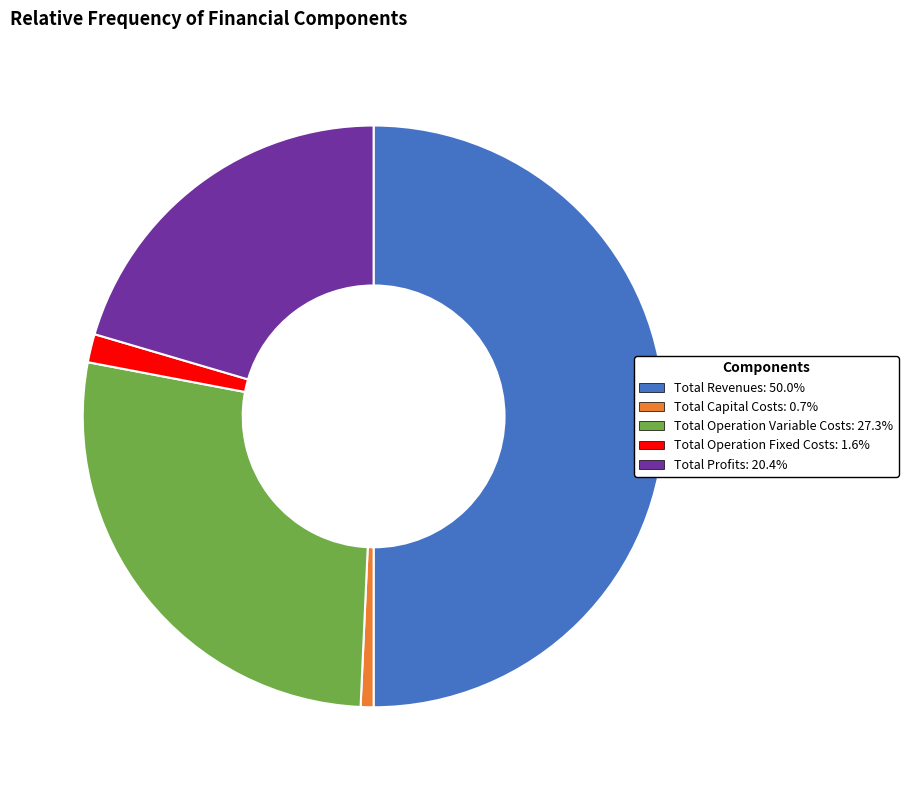

The Total Operation Variable Costs slice represents 32% of the pie. True or false?

False